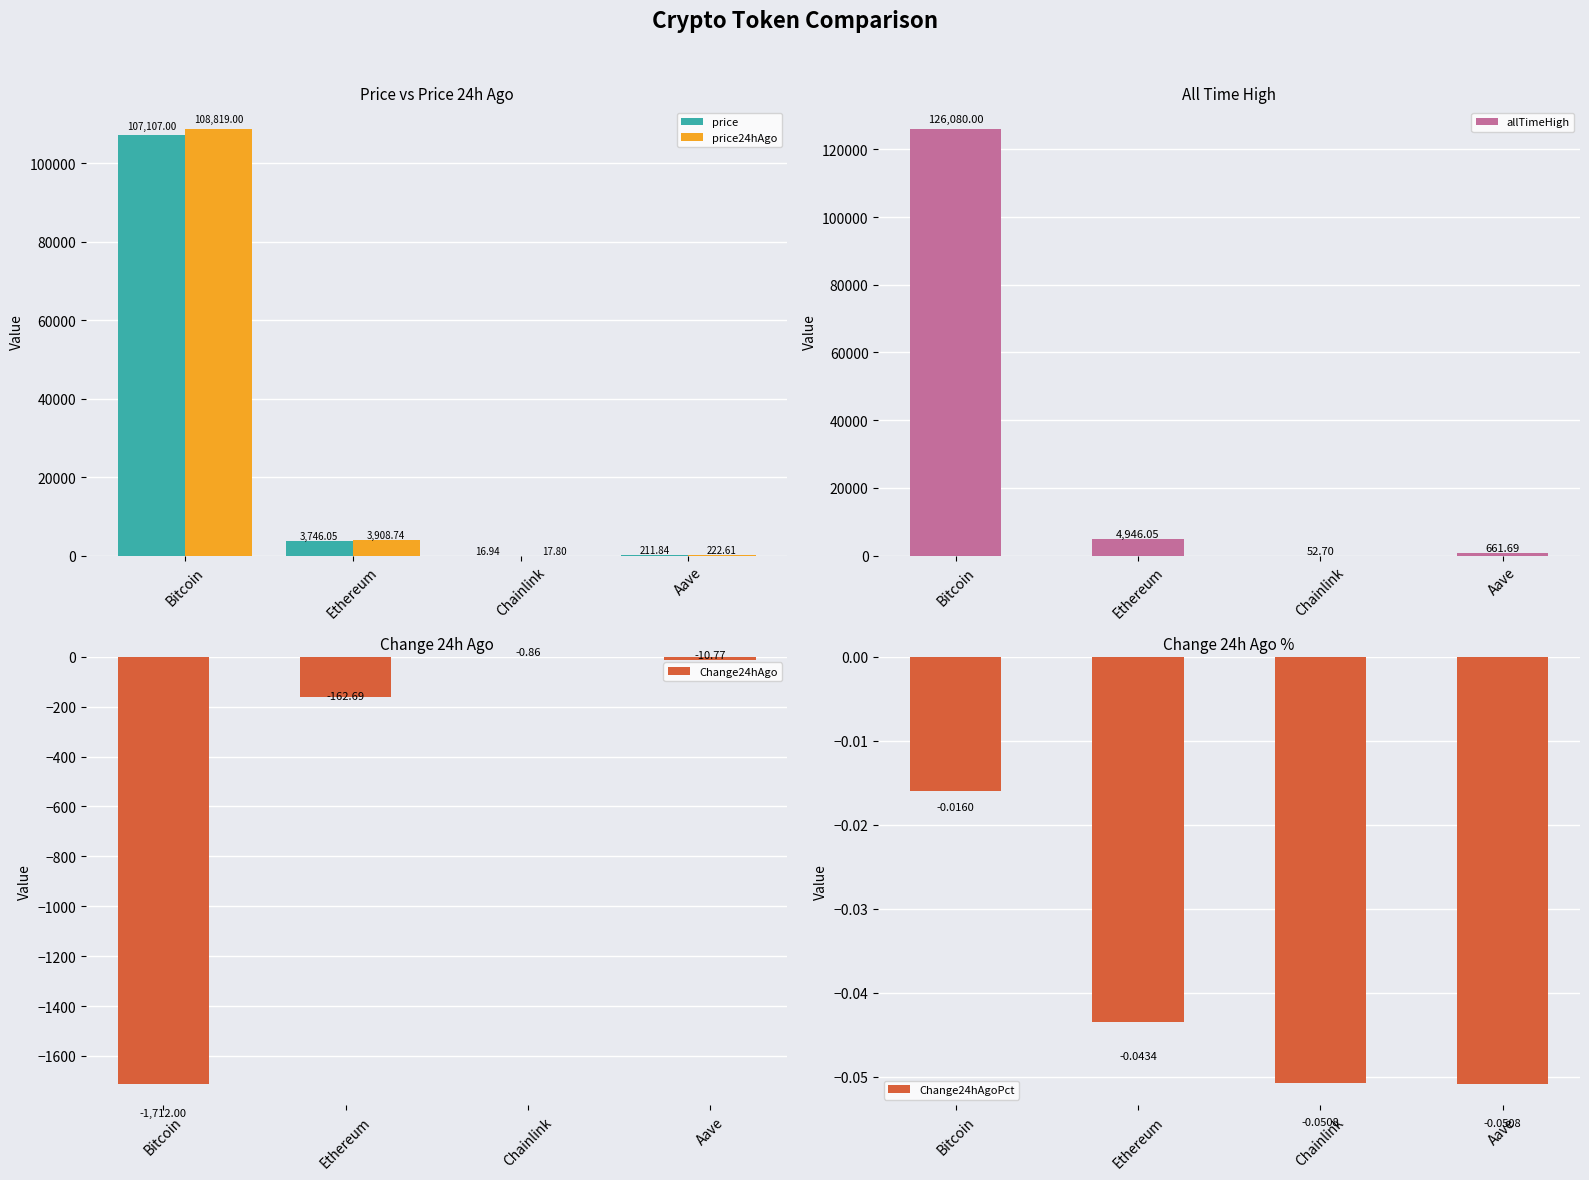

How many values in the allTimeHigh series exceed 4946?

2